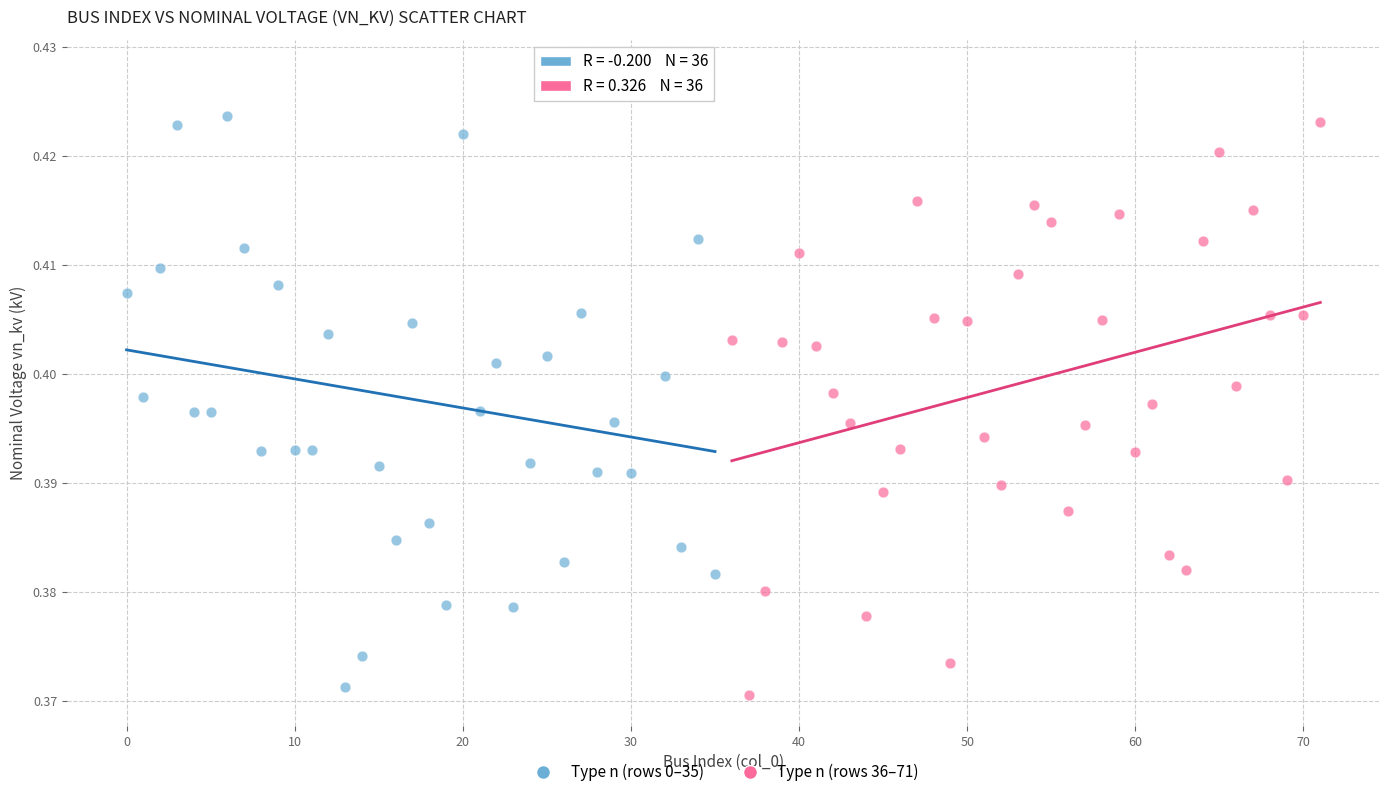

Which series reaches the maximum Y coordinate?

Type n (rows 0–35)